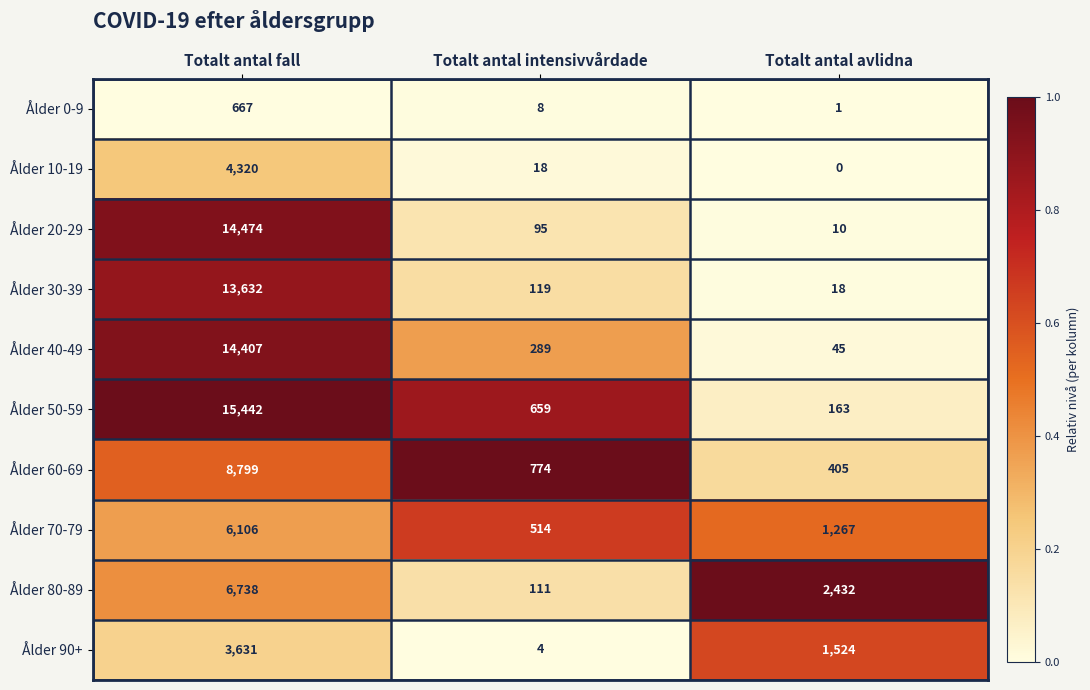

Reading right to left, transcribe all the data shown in this chart.

Ålder 0-9: 1	8	667
Ålder 10-19: 0	18	4320
Ålder 20-29: 10	95	14474
Ålder 30-39: 18	119	13632
Ålder 40-49: 45	289	14407
Ålder 50-59: 163	659	15442
Ålder 60-69: 405	774	8799
Ålder 70-79: 1267	514	6106
Ålder 80-89: 2432	111	6738
Ålder 90+: 1524	4	3631